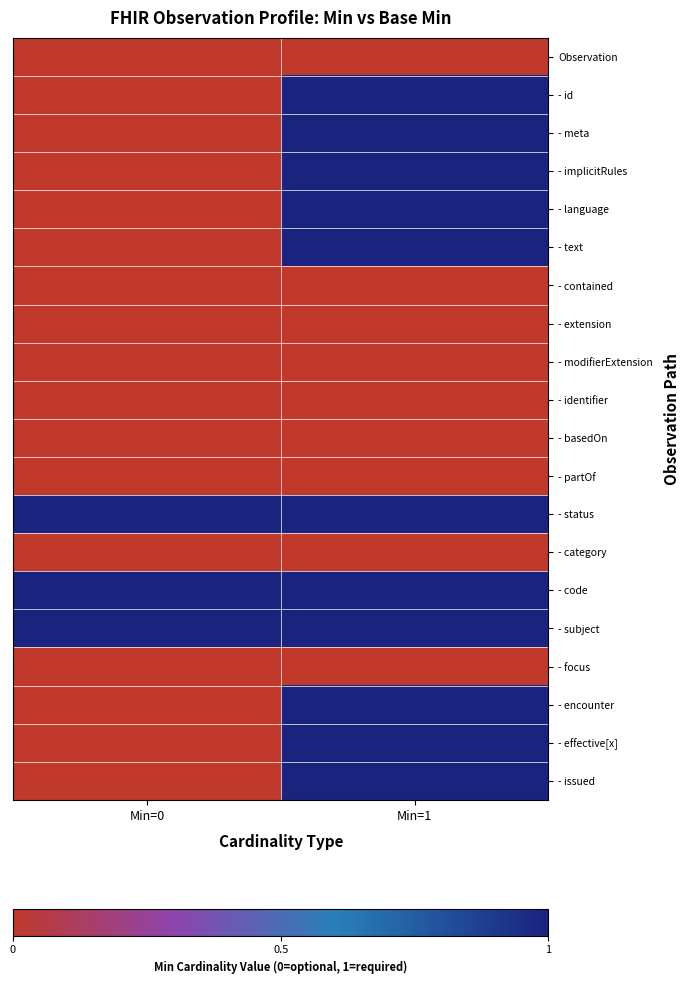

Which series has the largest total across all categories?

- status